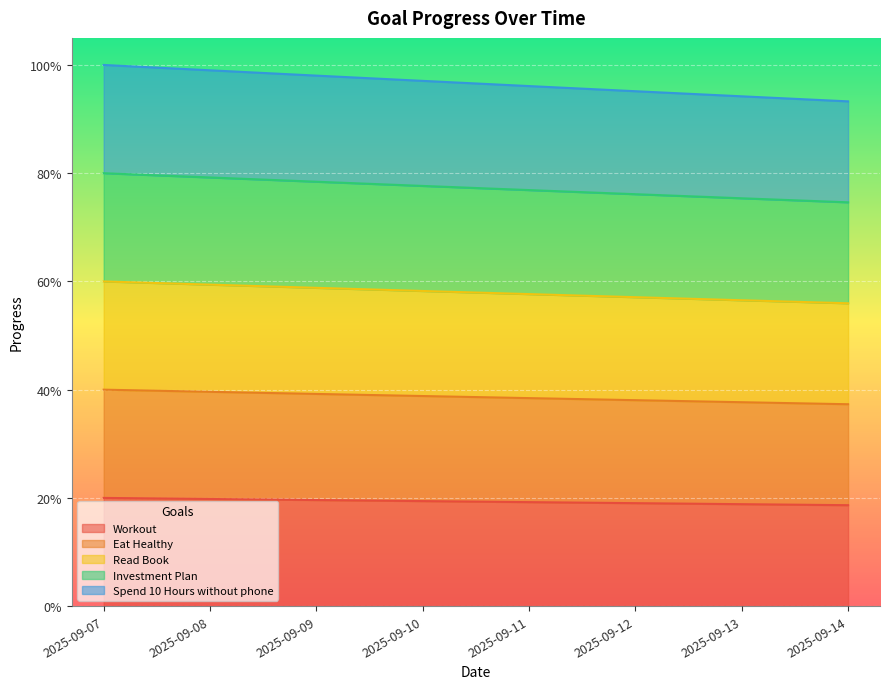

How many Workout values are between 0 and 1?

8